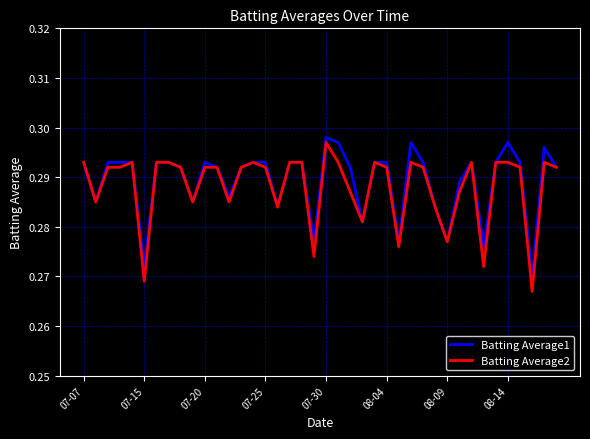

At how many categories does at least one series exceed 0?

40